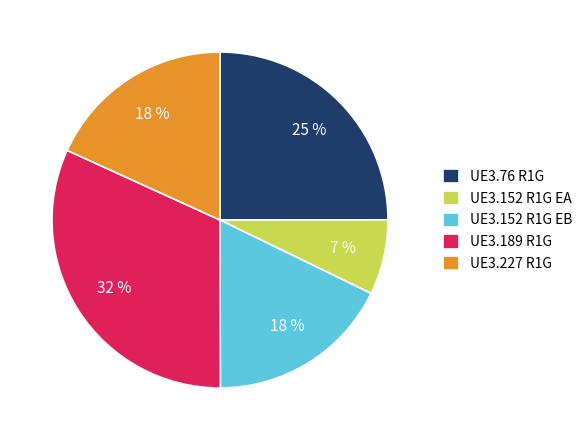

How many segments does this pie chart have?

5